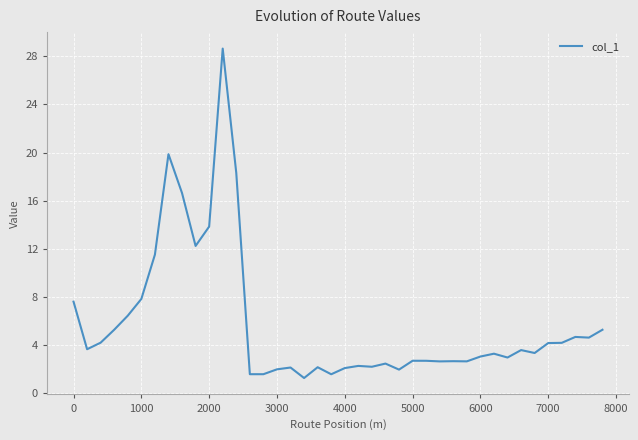

What is the smallest value displayed?

1.2